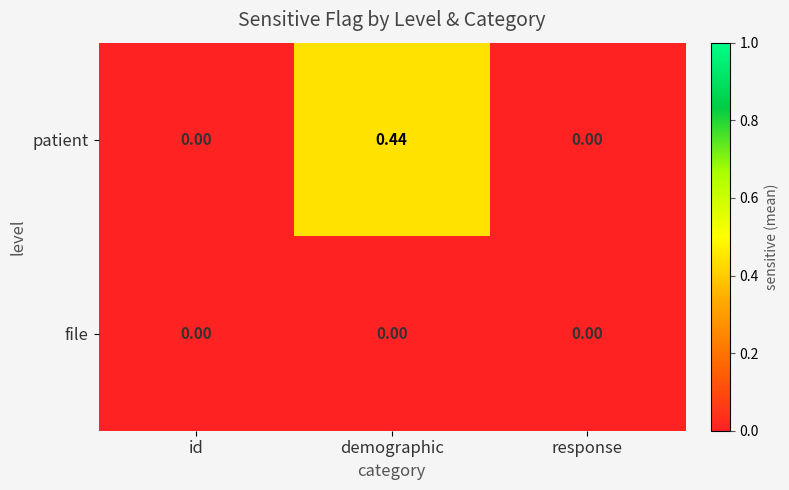

Which series has the largest range (max minus min)?

patient